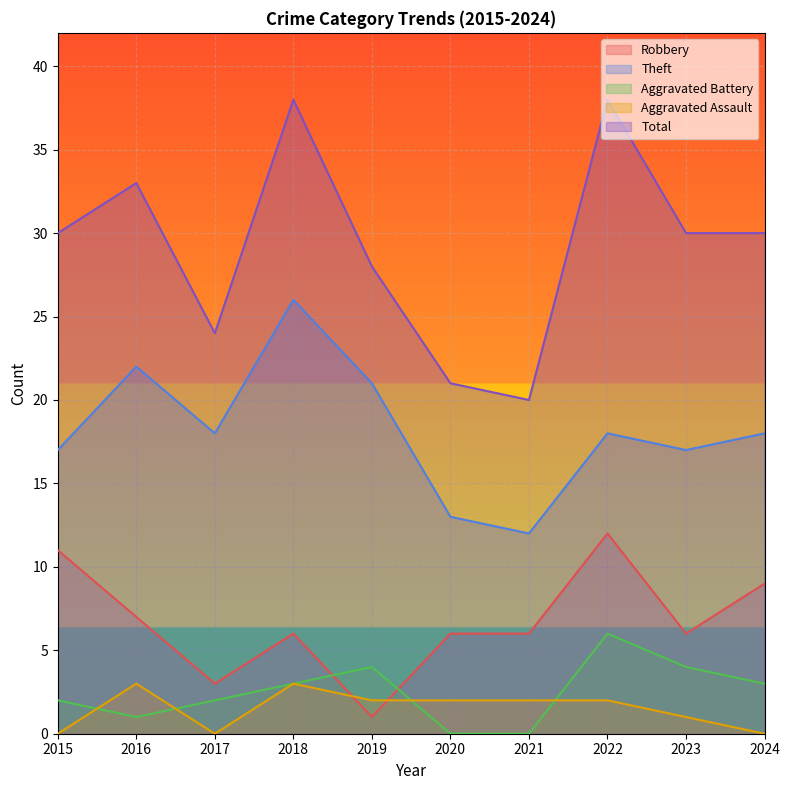

After their last crossing, which series has the higher values: Aggravated Assault or Robbery?

Robbery